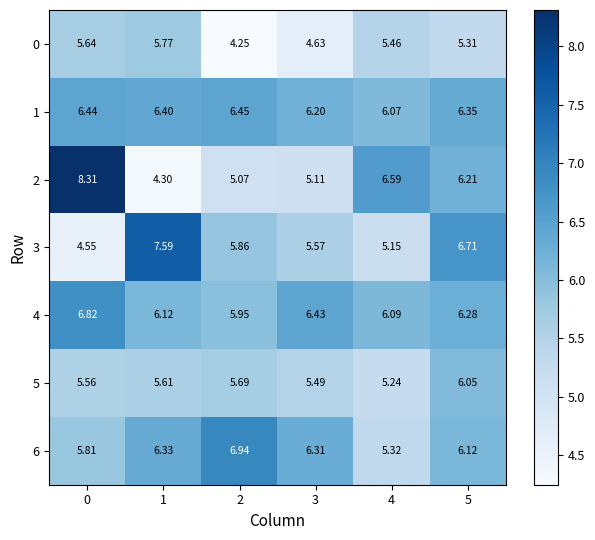

How many data points in 4 are less than 6?

1